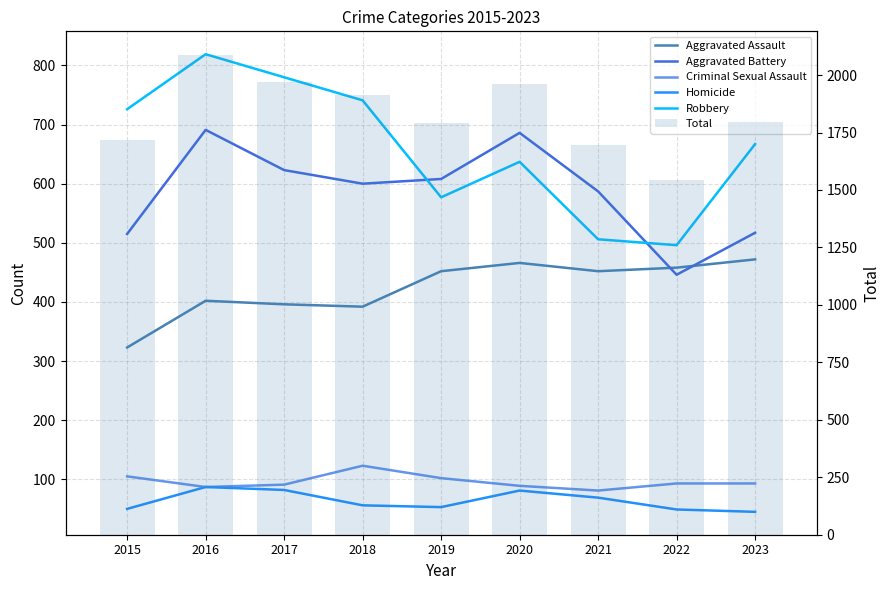

Read the Homicide value at 2023.

45